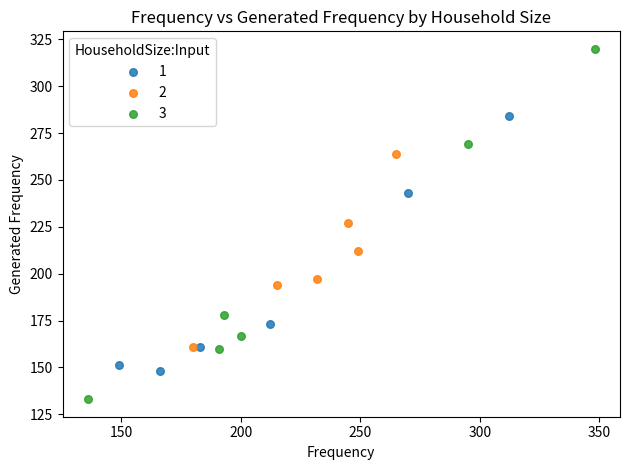

Which series has the widest spread of Y values?

3